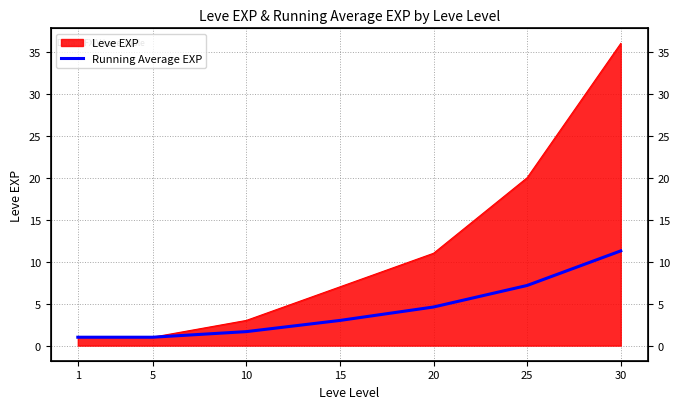

What is the sum of all values?

29.7